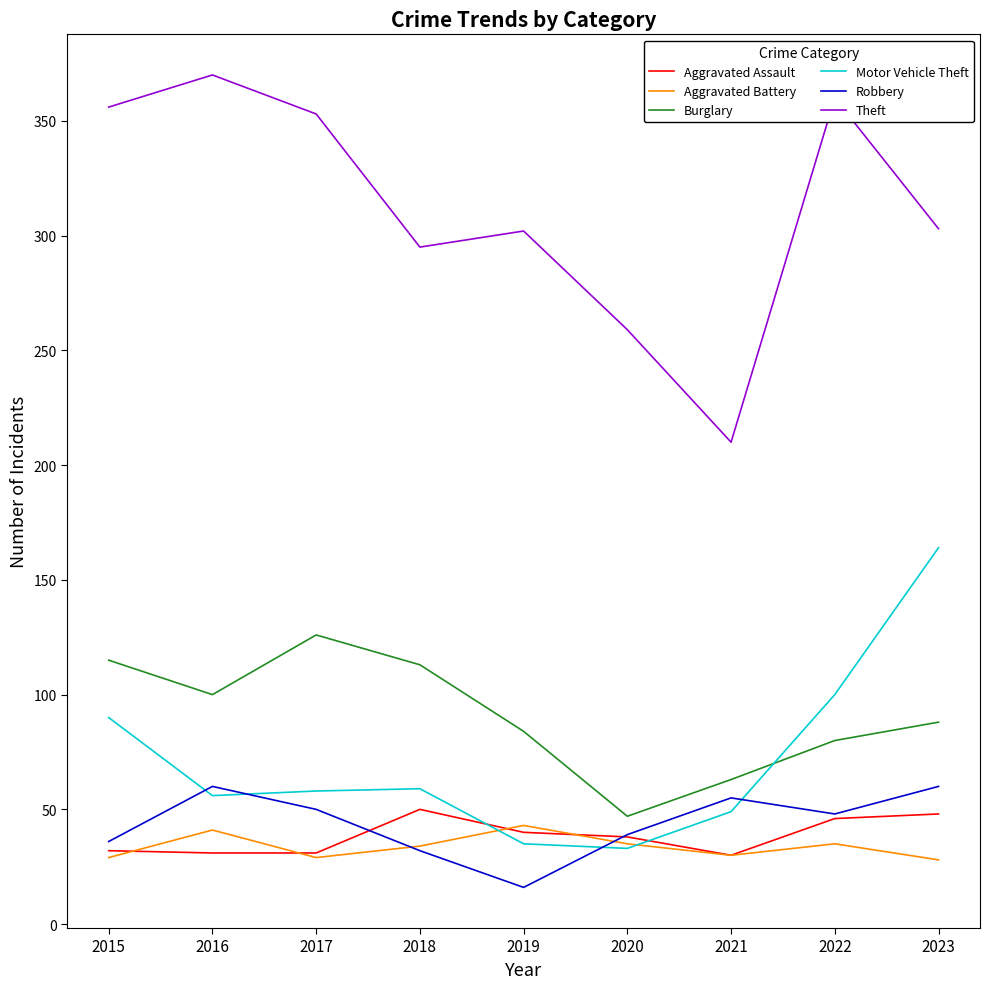

What is the spread (max minus min) of values at 2015?

327